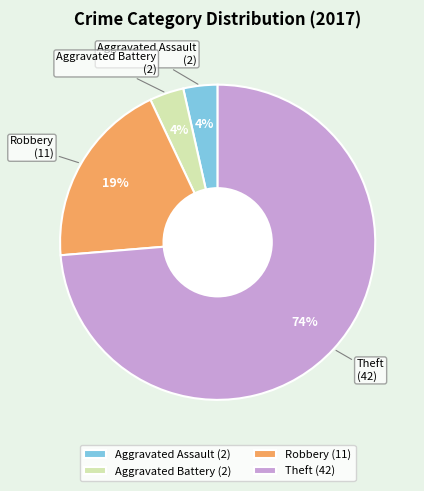

Do Theft and Aggravated Battery together represent more than half of the pie?

Yes